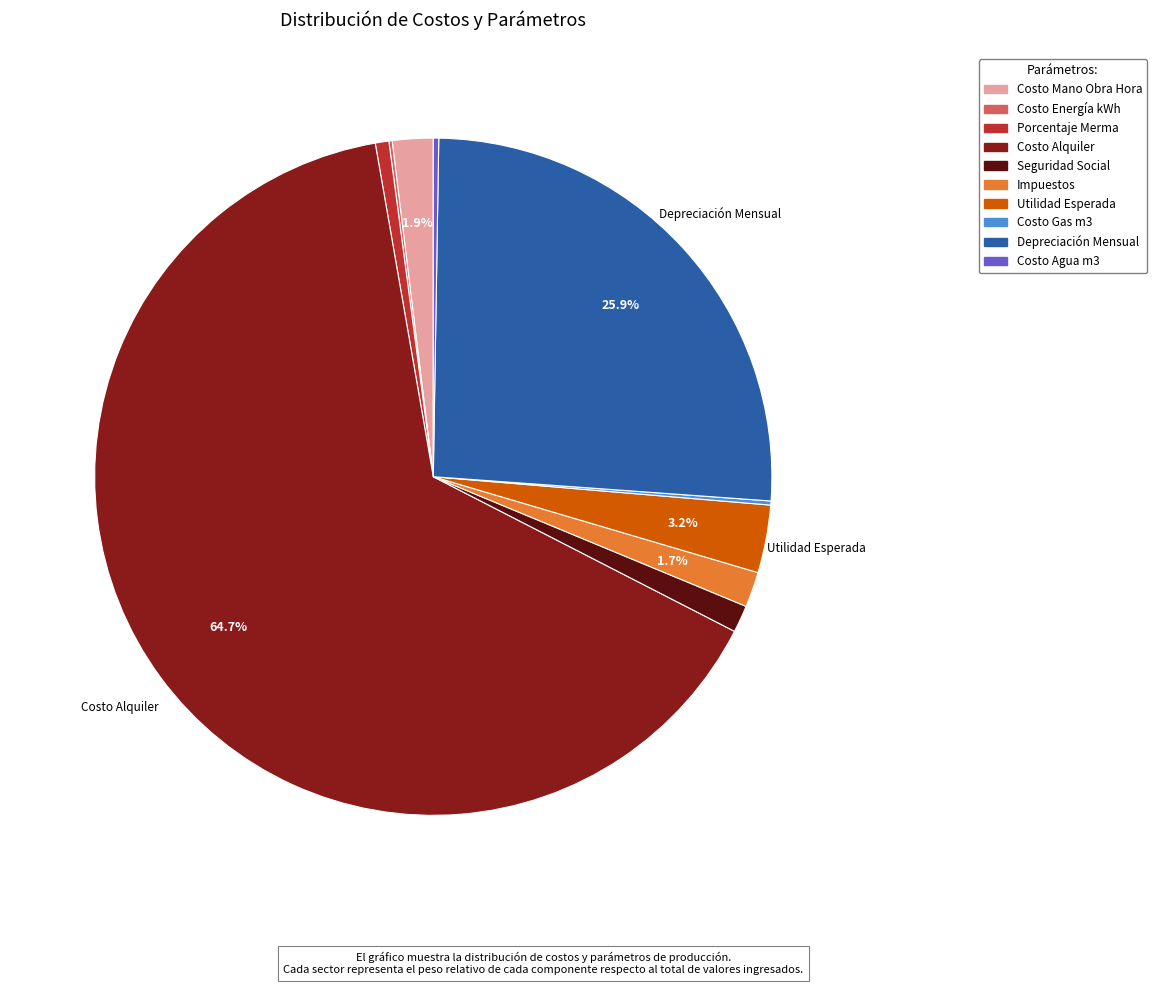

What percentage is NOT represented by Depreciación Mensual?

74.1%